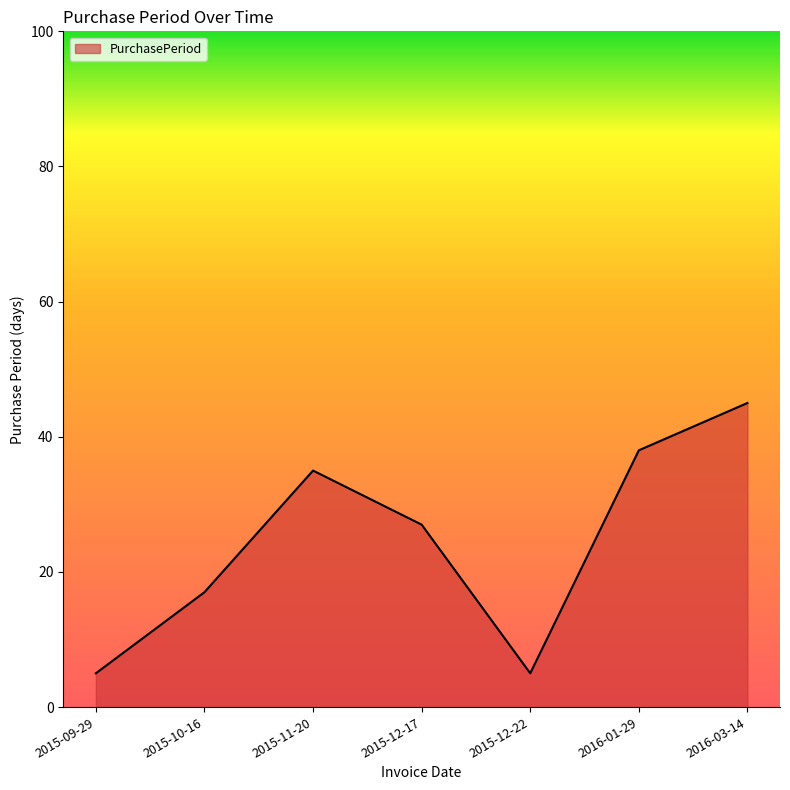

What is the smallest value displayed?

5